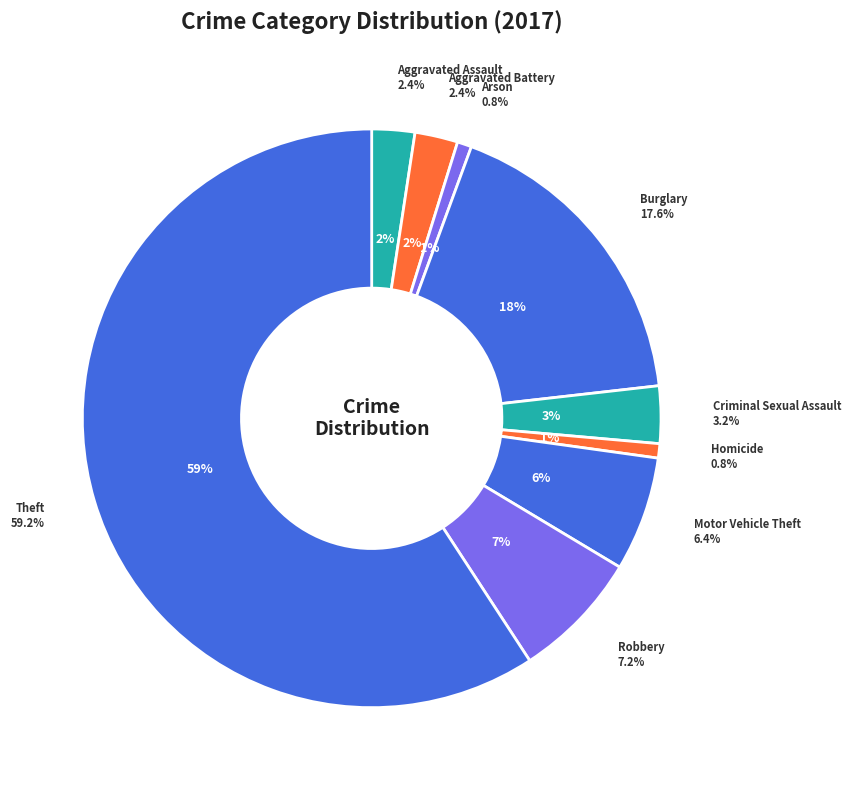

To the nearest percent, what is the average slice percentage?

11%